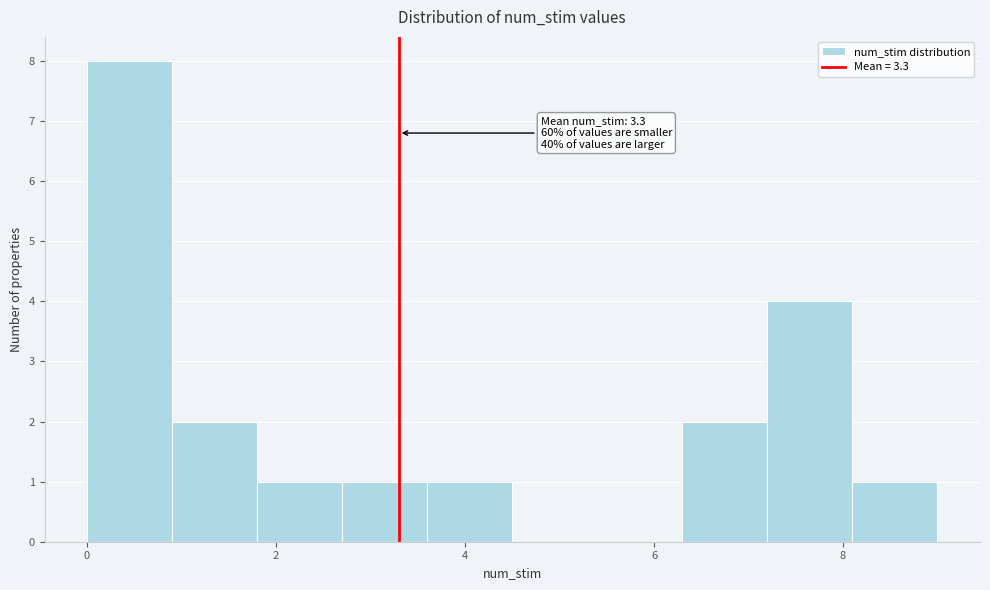

Which range on the x-axis has the tallest bar?

0.0 to 0.9